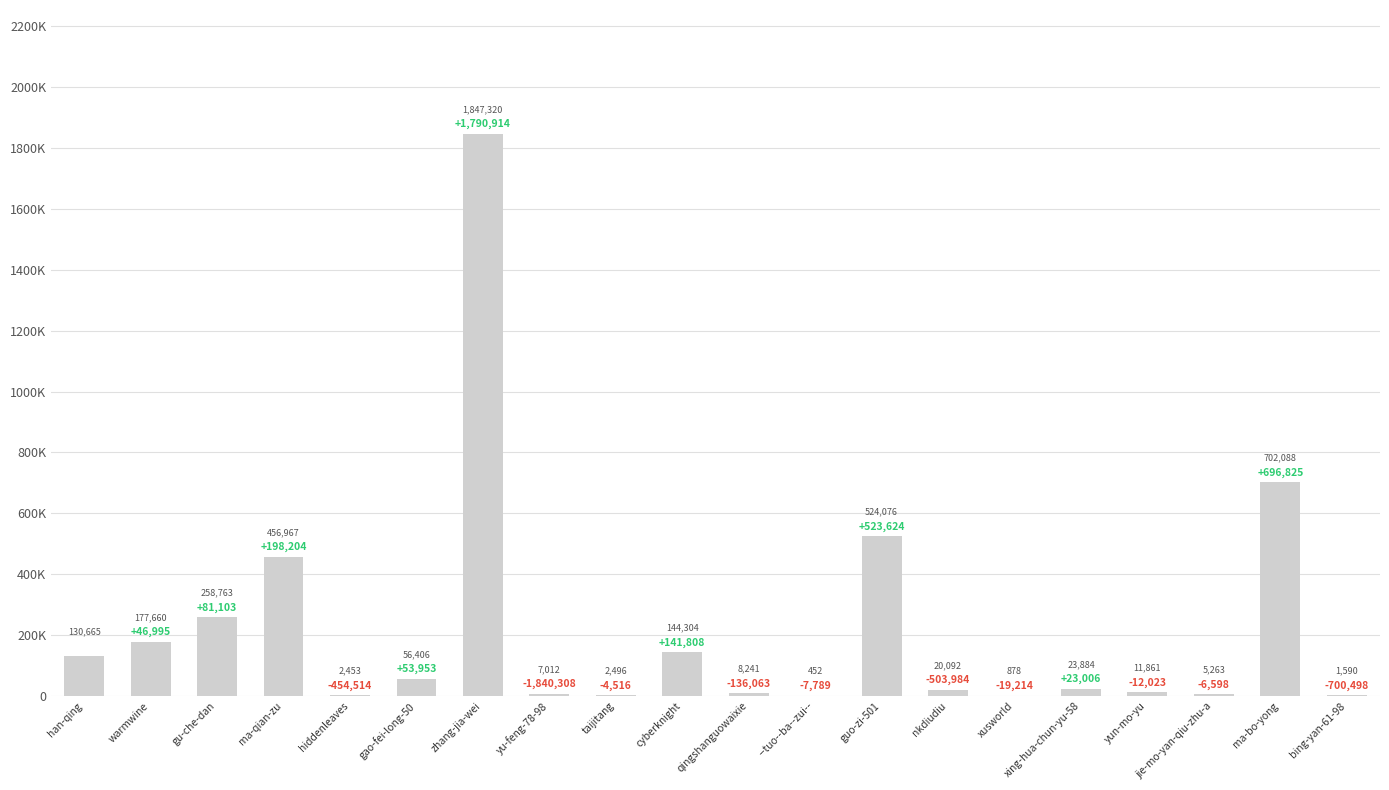

What is the minimum value shown in the chart?

452